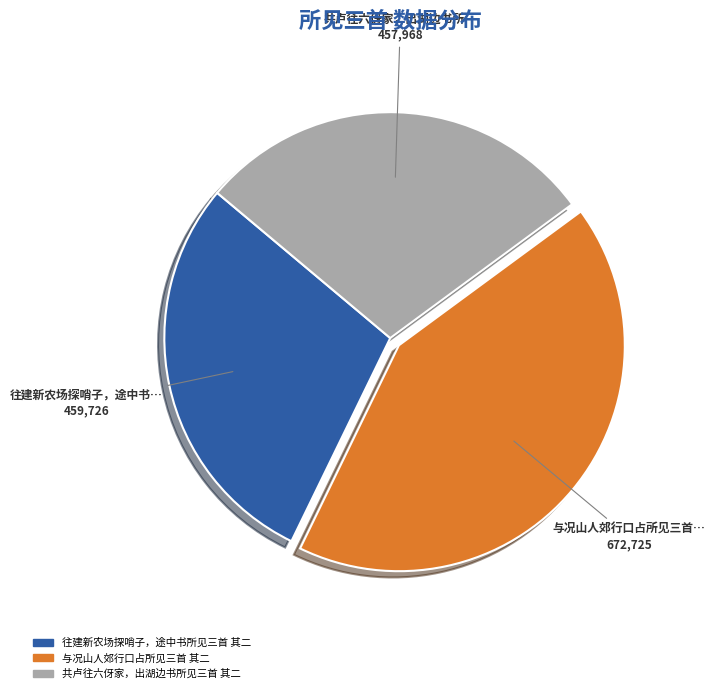

What is the ratio of the value at 共卢往六伢家，出湖边书所见三首 其二 to the value at 往建新农场探哨子，途中书所见三首 其二?

1.0